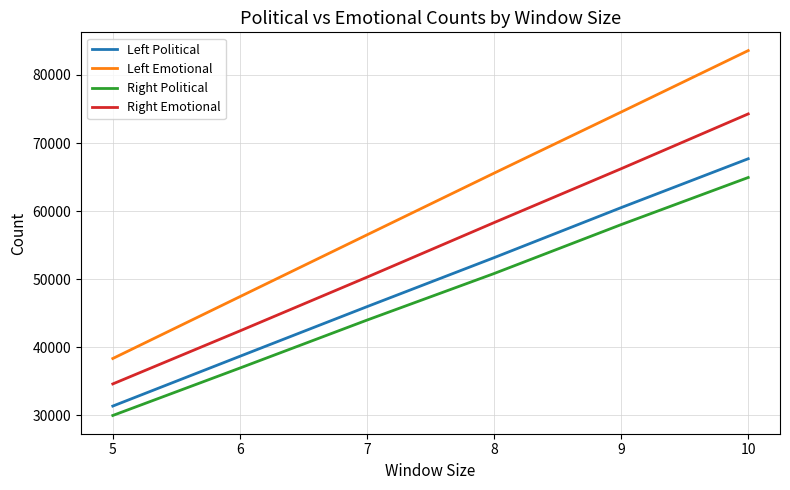

Which series has the largest total across all categories?

Left Emotional